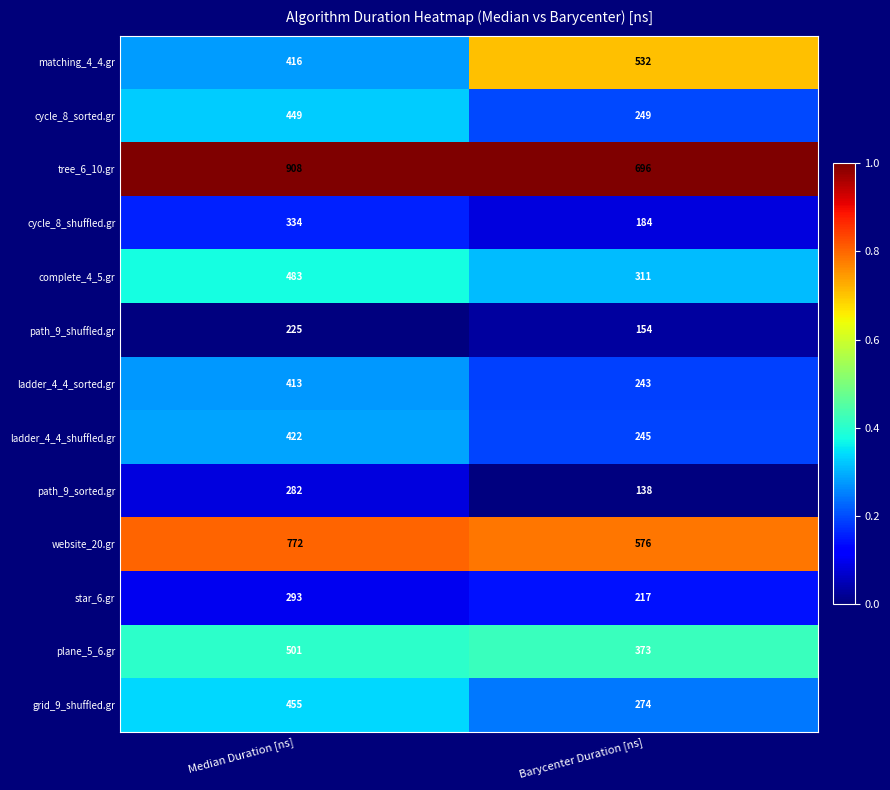

Reading left to right, list all the values displayed in this chart.

matching_4_4.gr: Median Duration [ns]=416	Barycenter Duration [ns]=532
cycle_8_sorted.gr: Median Duration [ns]=449	Barycenter Duration [ns]=249
tree_6_10.gr: Median Duration [ns]=908	Barycenter Duration [ns]=696
cycle_8_shuffled.gr: Median Duration [ns]=334	Barycenter Duration [ns]=184
complete_4_5.gr: Median Duration [ns]=483	Barycenter Duration [ns]=311
path_9_shuffled.gr: Median Duration [ns]=225	Barycenter Duration [ns]=154
ladder_4_4_sorted.gr: Median Duration [ns]=413	Barycenter Duration [ns]=243
ladder_4_4_shuffled.gr: Median Duration [ns]=422	Barycenter Duration [ns]=245
path_9_sorted.gr: Median Duration [ns]=282	Barycenter Duration [ns]=138
website_20.gr: Median Duration [ns]=772	Barycenter Duration [ns]=576
star_6.gr: Median Duration [ns]=293	Barycenter Duration [ns]=217
plane_5_6.gr: Median Duration [ns]=501	Barycenter Duration [ns]=373
grid_9_shuffled.gr: Median Duration [ns]=455	Barycenter Duration [ns]=274